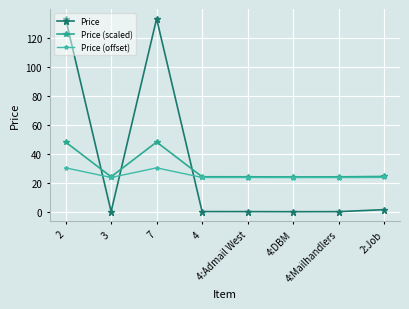

Is it true that Price (offset) equals 53.7 at 2?

False